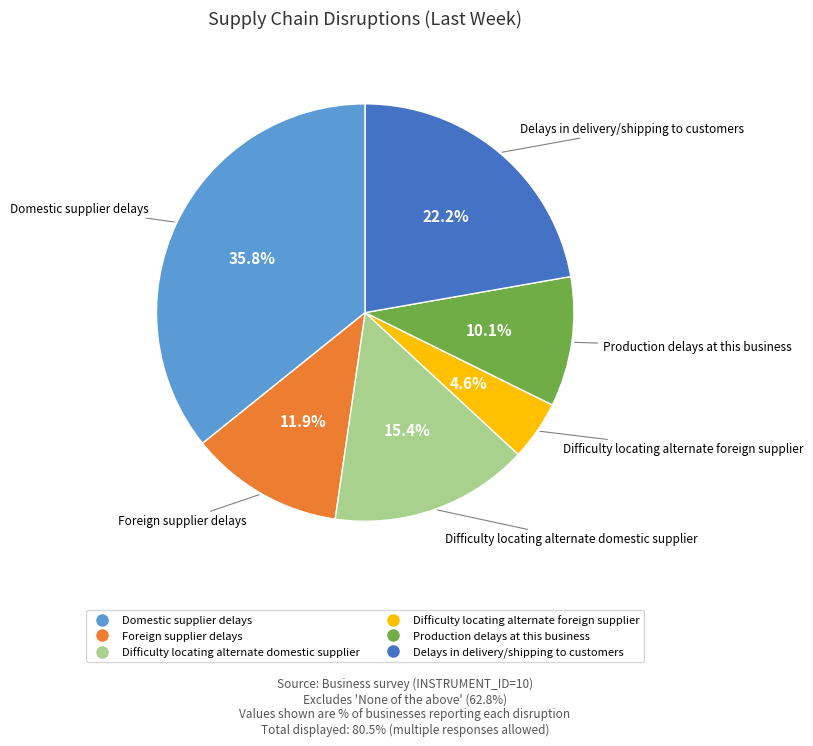

Which slice is the largest?

Domestic supplier delays